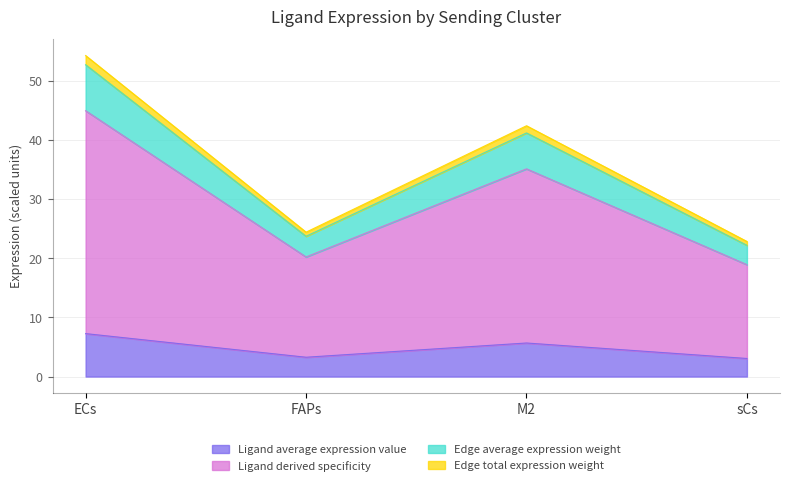

How many data points does each series have?

4